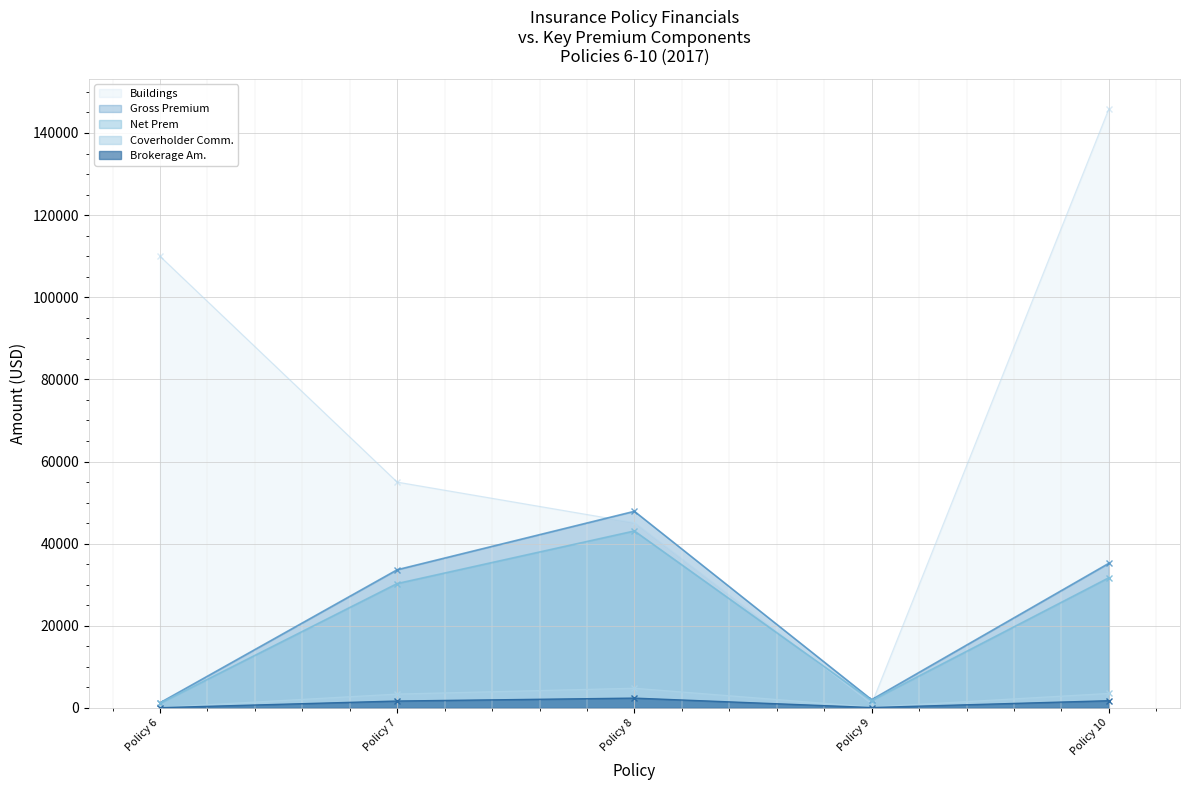

Which category has the lowest value across all series?

Policy 6